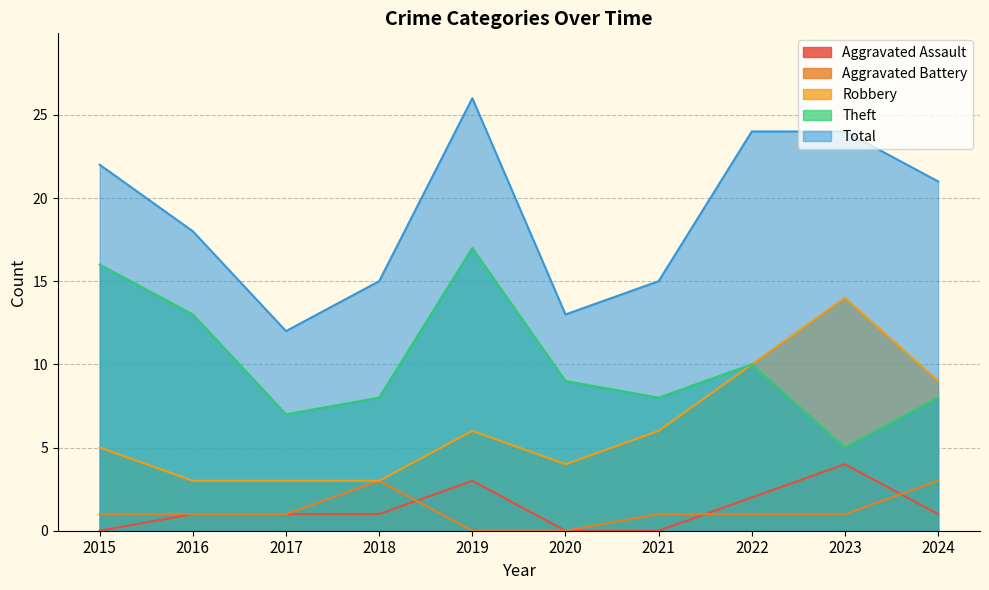

Between 2015 and 2016, which is larger?

2016